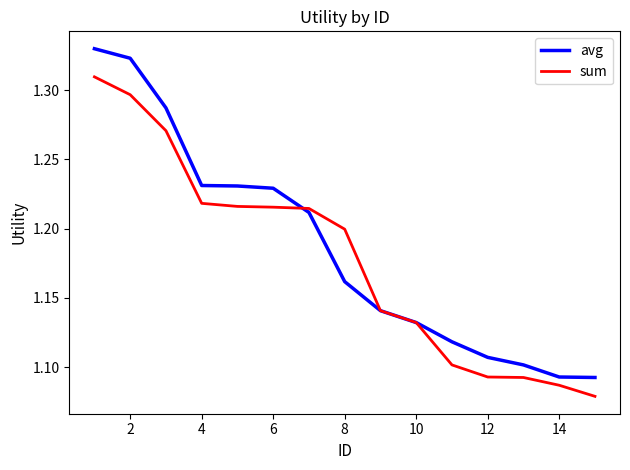

What is the sum of all avg values?

17.8